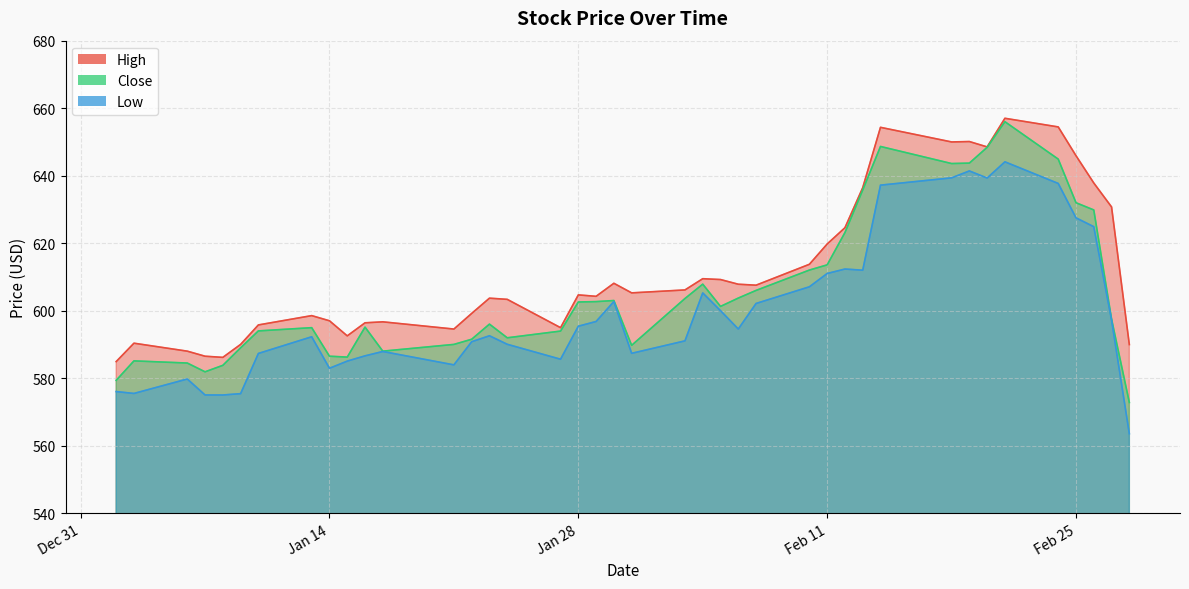

What is the greatest value displayed?

657.0